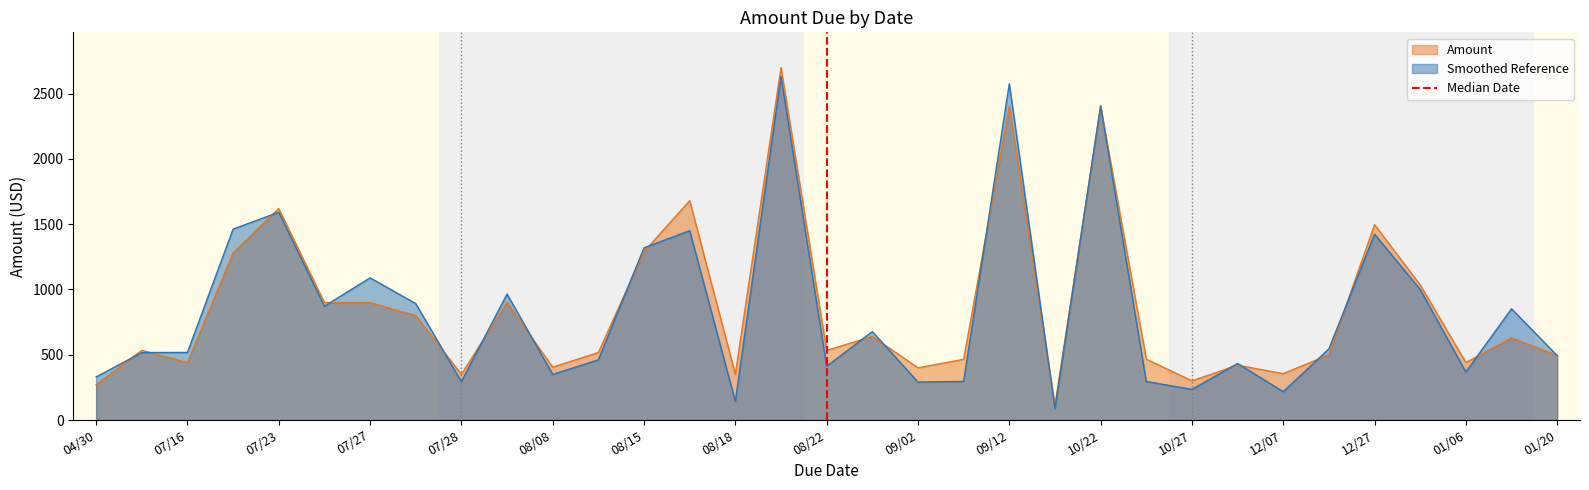

The value of Amount at 07/23 is 1620.0. True or false?

True